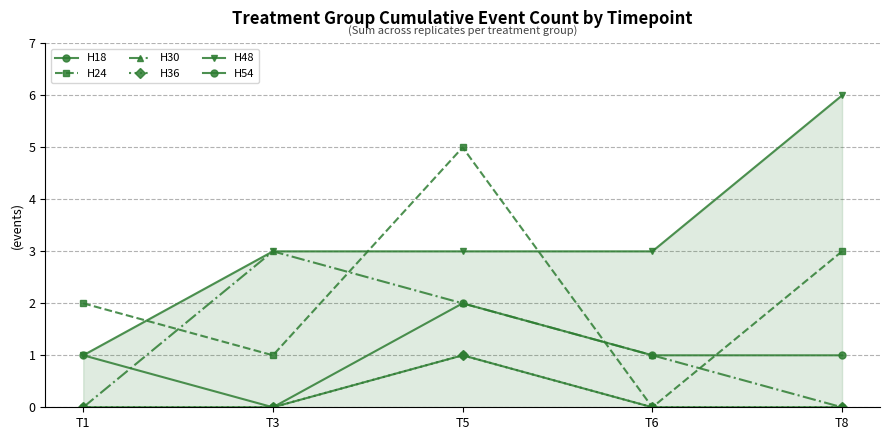

Does the chart have visible grid lines?

Yes